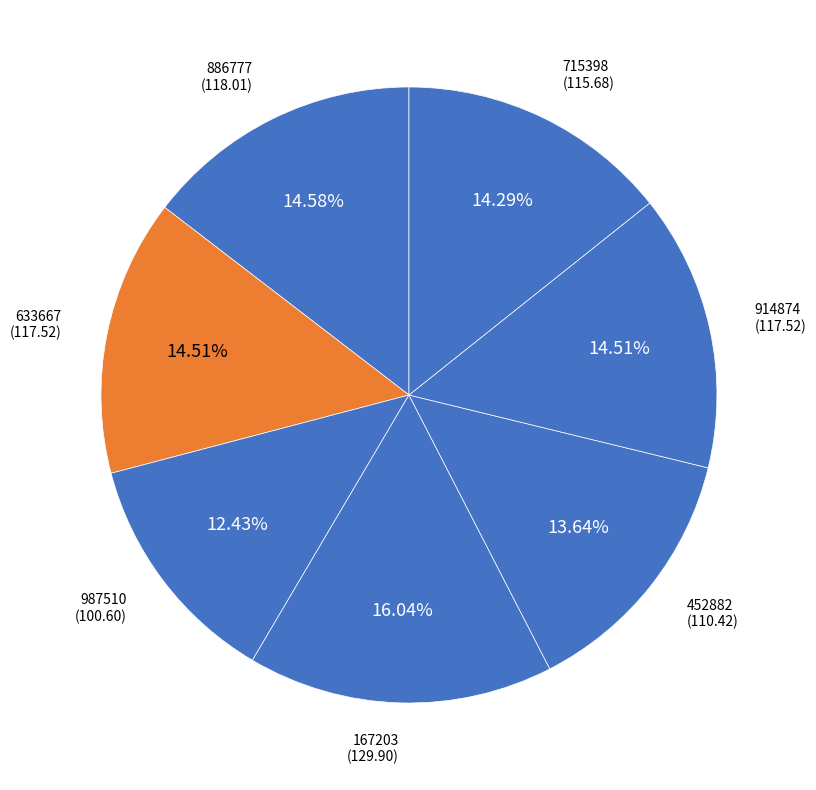

How many segments does this pie chart have?

7